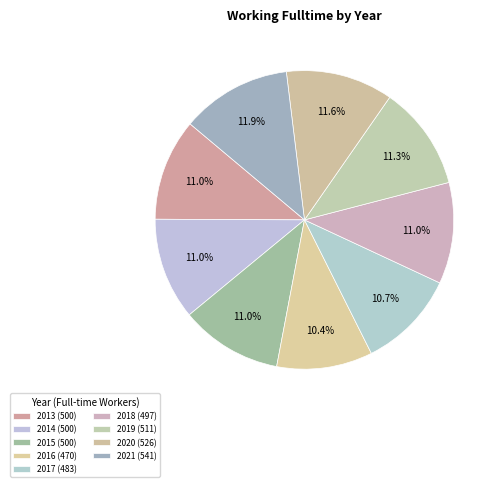

To the nearest percent, what is the combined percentage of 2018 and 2015?

22%